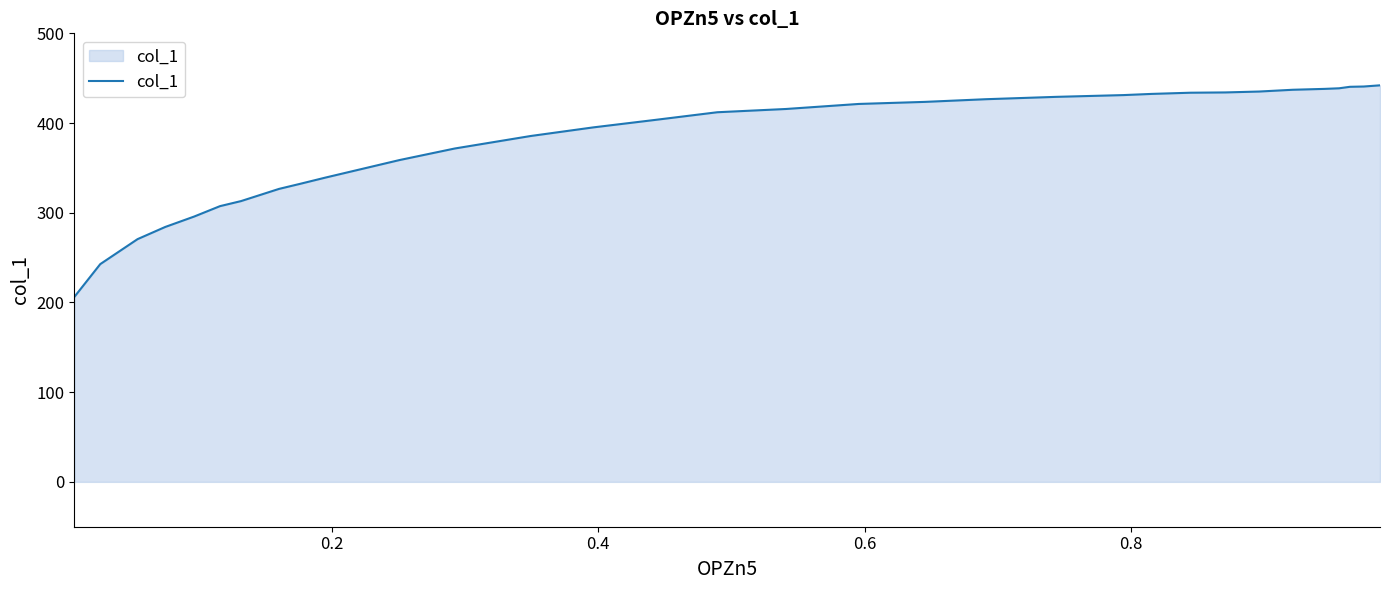

What is the difference between the maximum and minimum values?

235.8